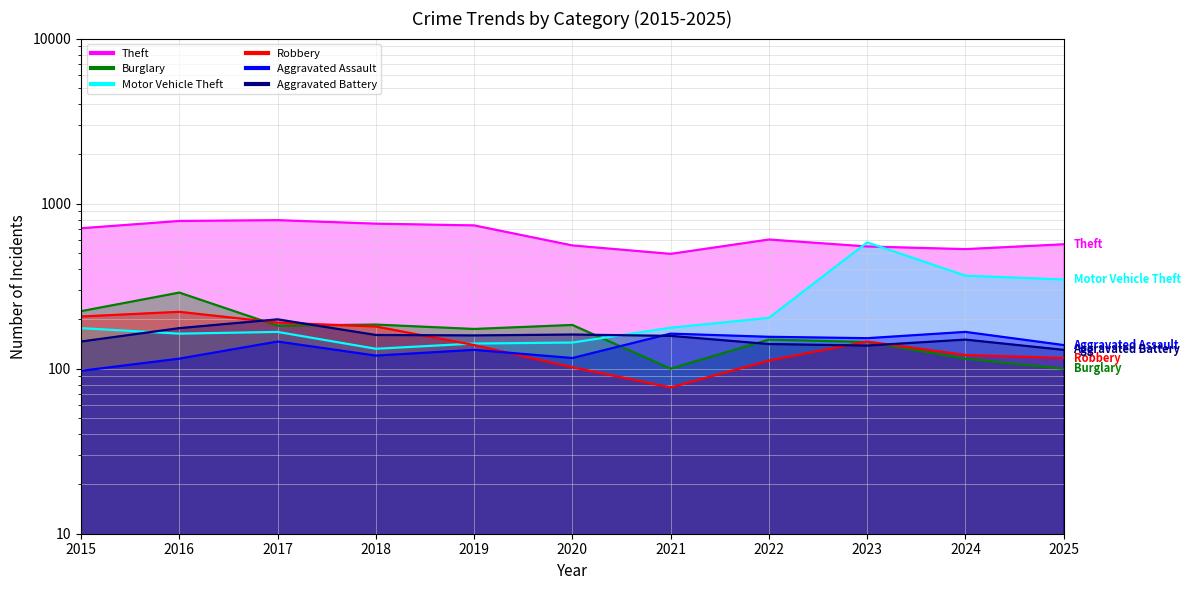

Reading left to right, extract all data points from this chart.

Theft: 2015=709	2016=785	2017=794	2018=756	2019=738	2020=558	2021=496	2022=606	2023=550	2024=530	2025=567
Burglary: 2015=223	2016=289	2017=182	2018=185	2019=174	2020=184	2021=100	2022=150	2023=145	2024=115	2025=100
Motor Vehicle Theft: 2015=176	2016=163	2017=167	2018=132	2019=142	2020=144	2021=177	2022=203	2023=582	2024=366	2025=347
Robbery: 2015=207	2016=221	2017=190	2018=180	2019=139	2020=102	2021=77	2022=112	2023=146	2024=121	2025=116
Aggravated Assault: 2015=97	2016=115	2017=146	2018=120	2019=130	2020=116	2021=163	2022=156	2023=153	2024=167	2025=139
Aggravated Battery: 2015=146	2016=176	2017=199	2018=160	2019=159	2020=161	2021=158	2022=141	2023=138	2024=150	2025=130